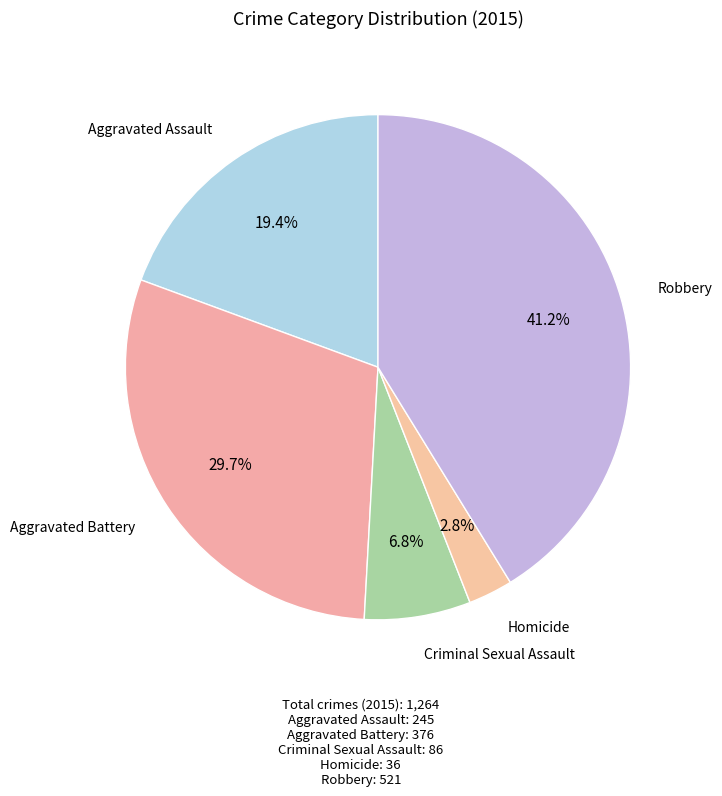

How many segments does this pie chart have?

5